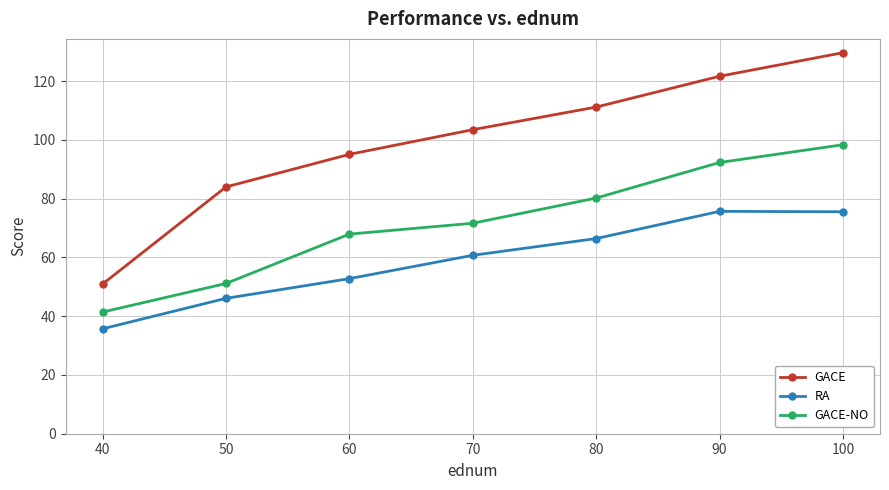

What is the minimum value shown in the chart?

35.7